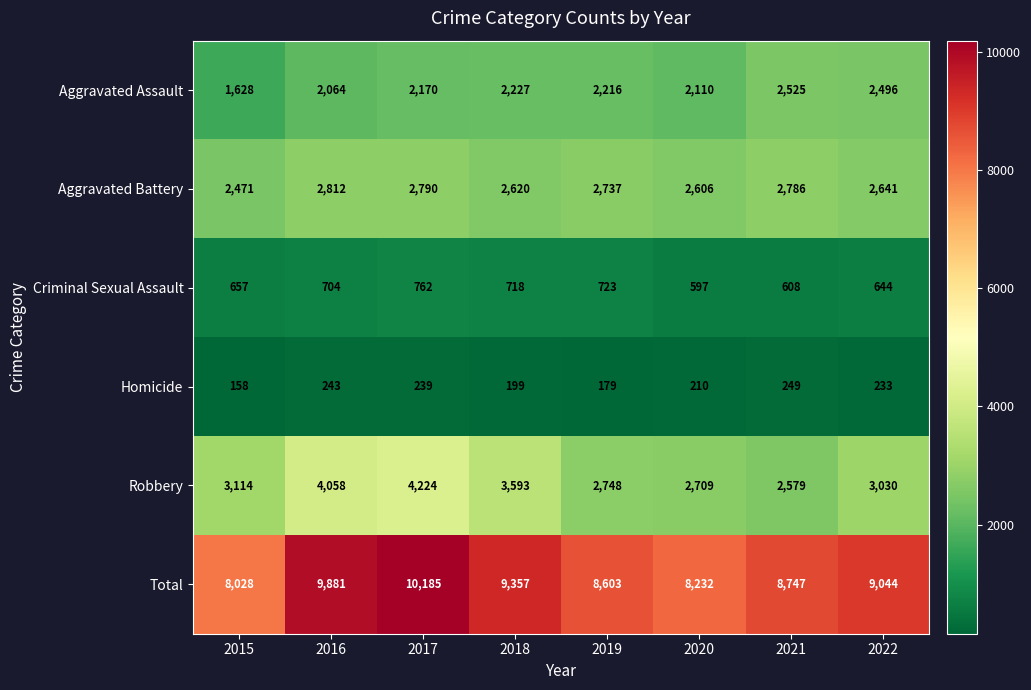

The value of Aggravated Battery at 2015 is 2471. True or false?

True